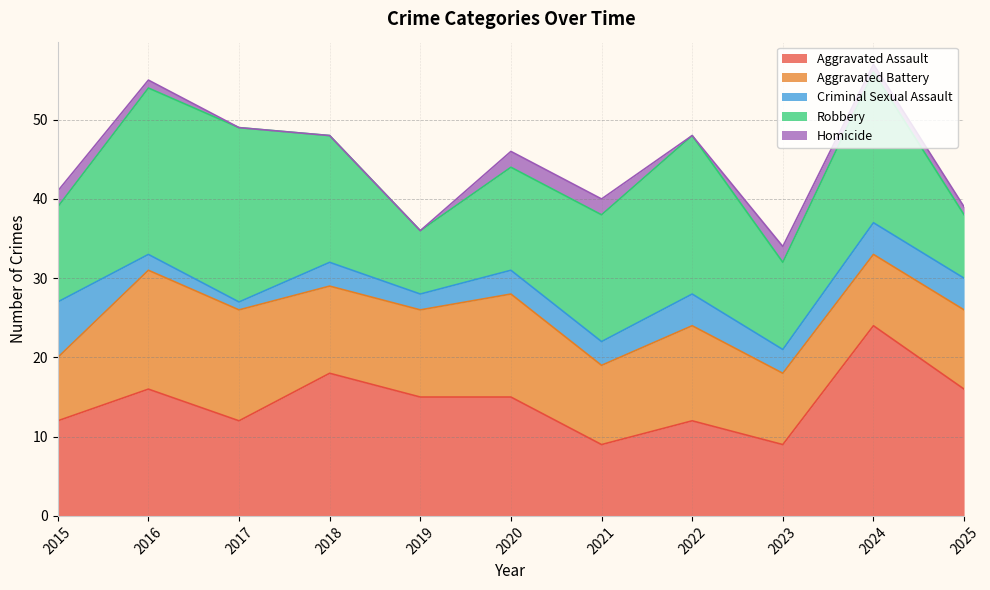

What is the value of the Criminal Sexual Assault point at the 9th from the left?

3